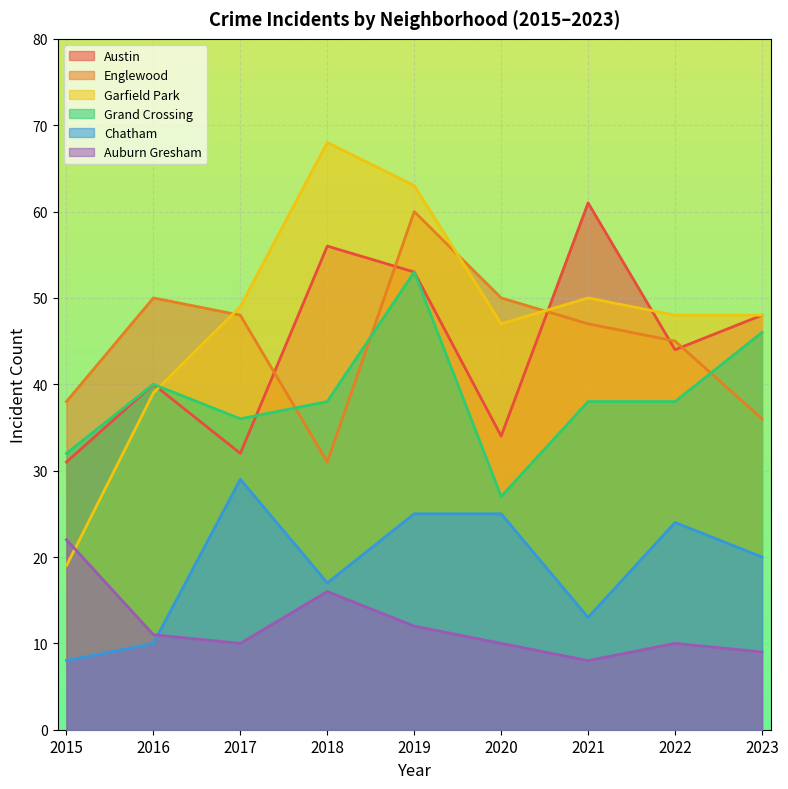

Which series has the largest total across all categories?

Garfield Park